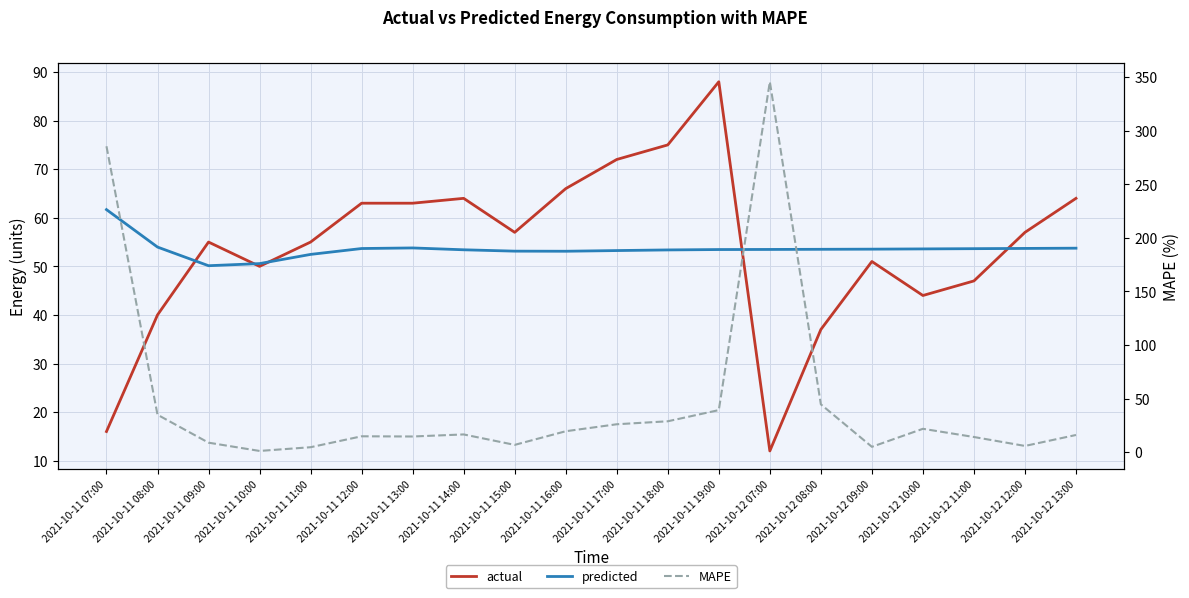

What is the label of the 12th point from the left?

2021-10-11 18:00